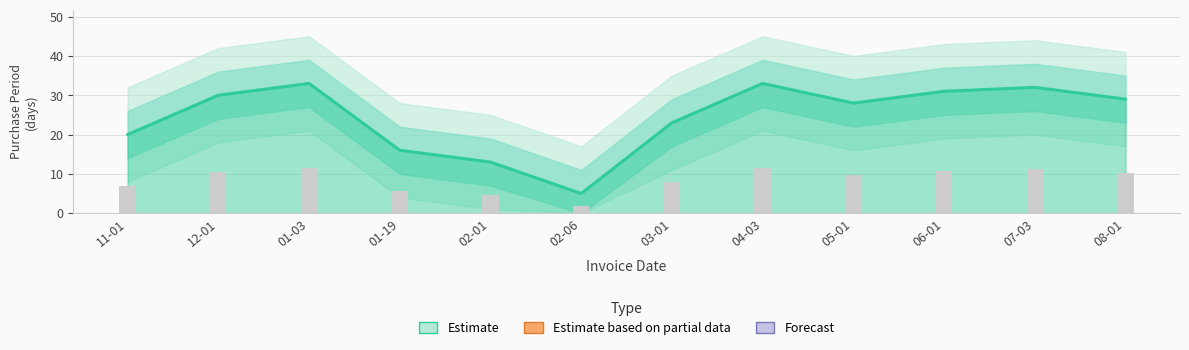

Does the chart contain stacked bars?

No